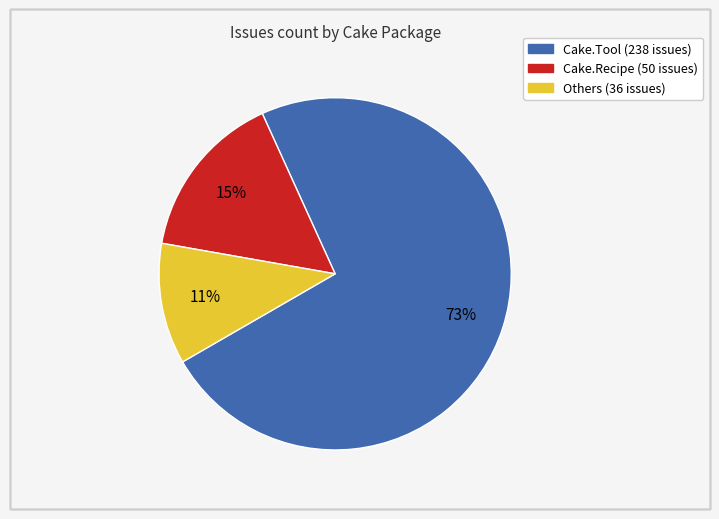

Is there any slice that represents more than half of the pie?

Yes